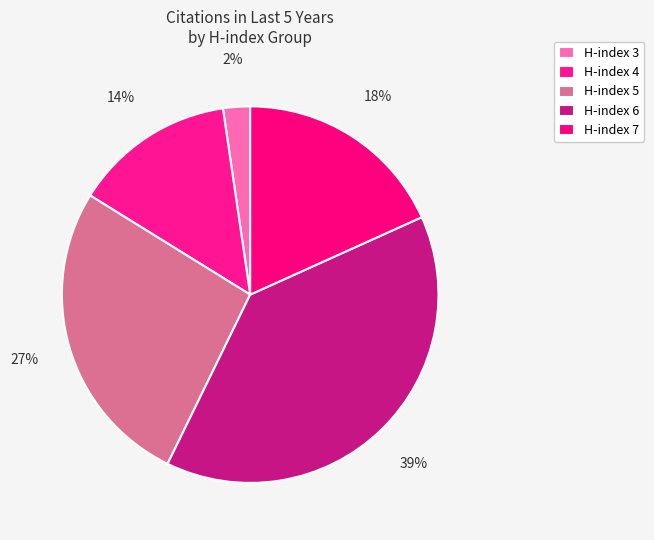

Rank the categories by value from lowest to highest.

H-index 3, H-index 4, H-index 7, H-index 5, H-index 6